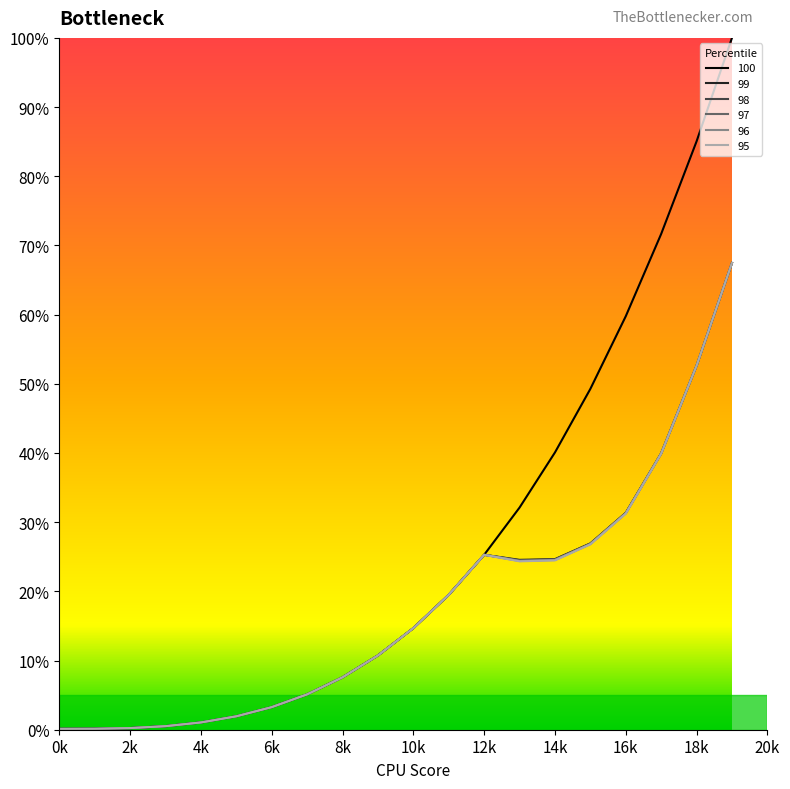

What is the maximum value shown in the chart?

100.0